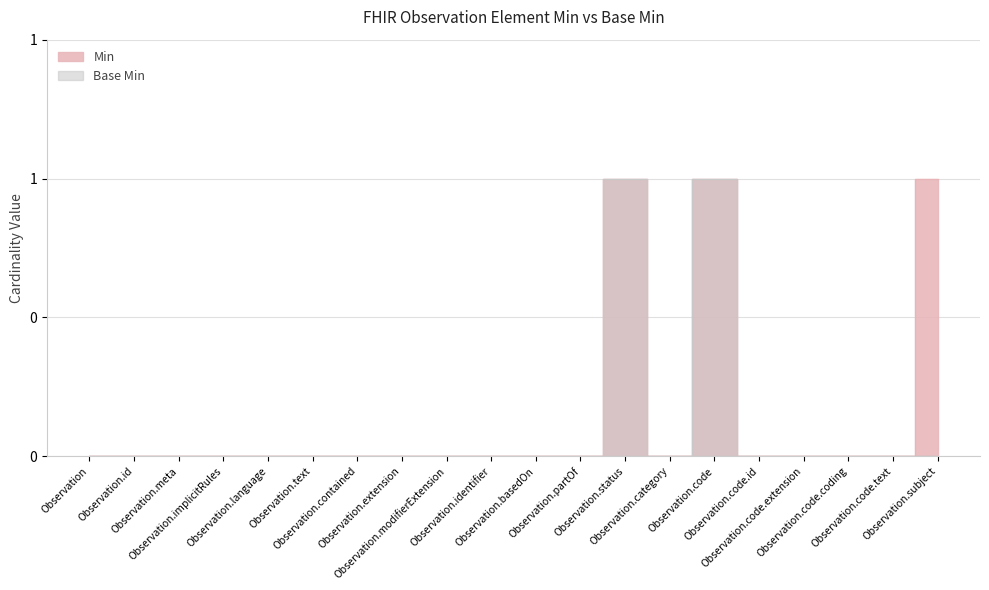

True or false: Base Min and Min intersect in this chart.

False